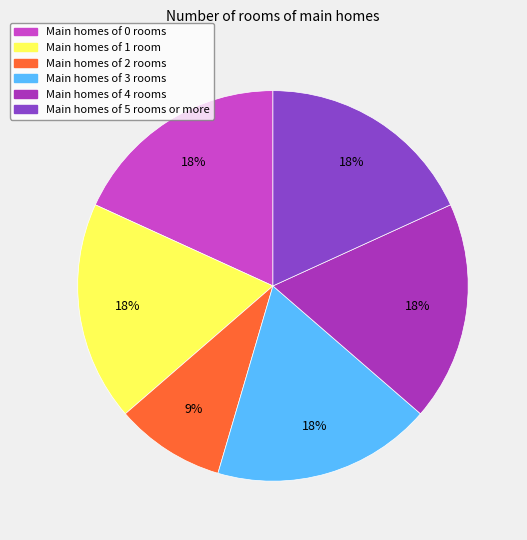

To the nearest percent, what is the average slice percentage?

17%